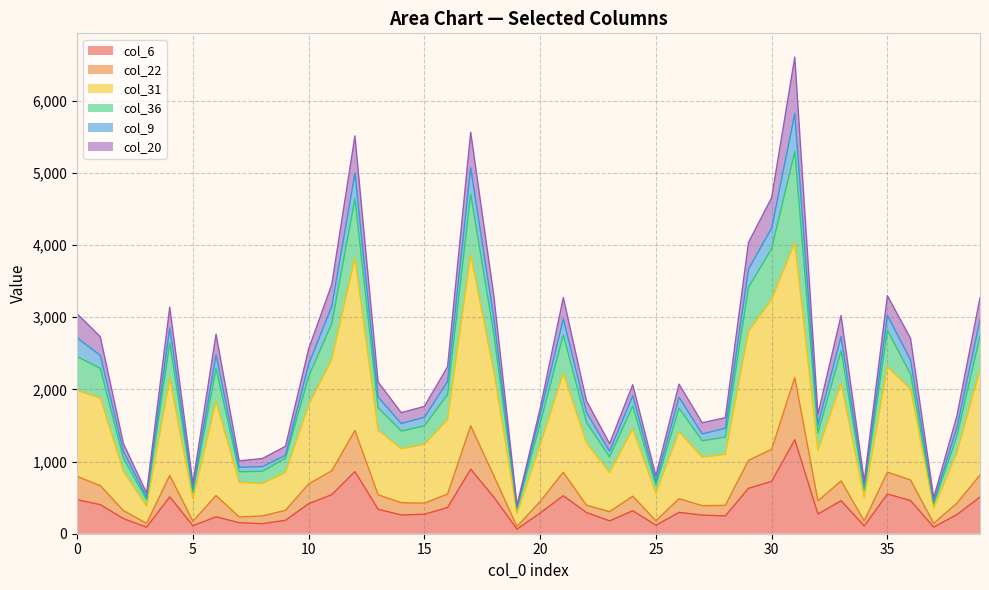

What is the difference between the highest and lowest values at 1?

2326